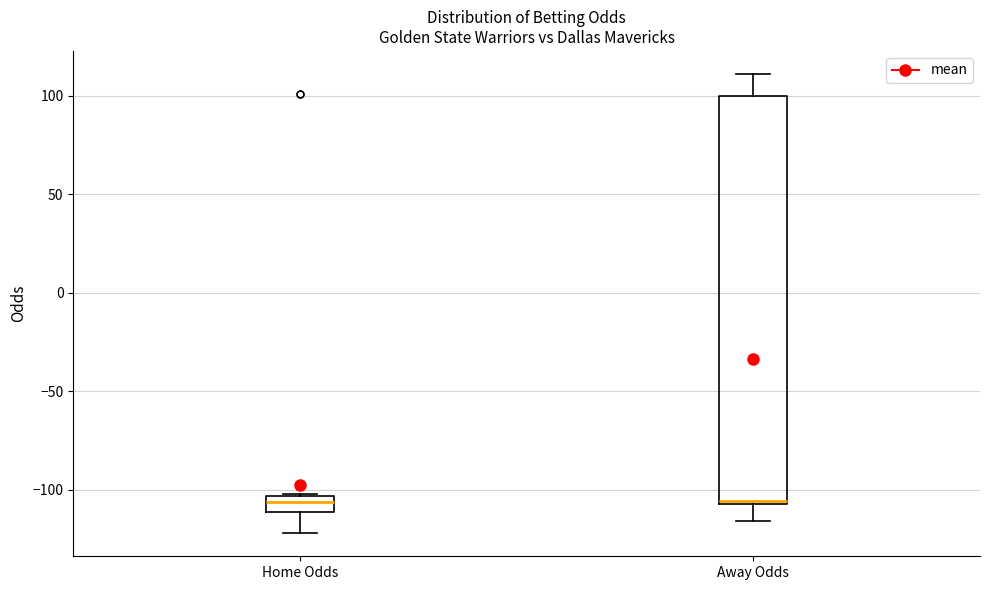

Which box is the tallest, from its lower edge to its upper edge?

Away Odds